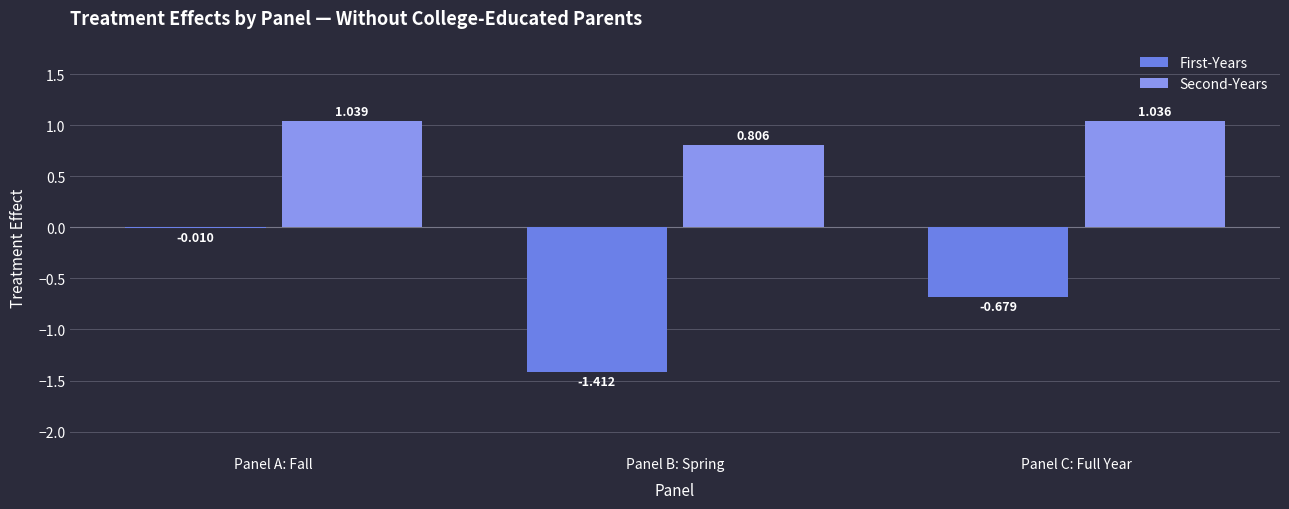

At Panel A: Fall, list the series in order from largest to smallest.

Second-Years, First-Years